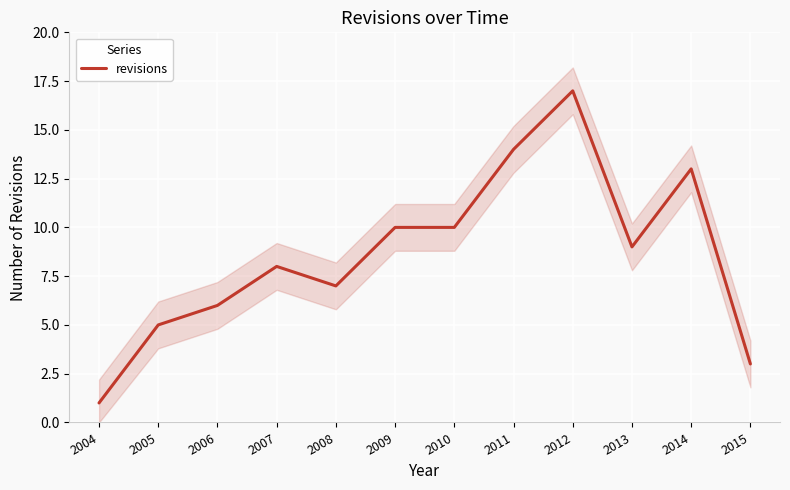

Reading left to right, what are all the values shown in this chart?

2004=1	2005=5	2006=6	2007=8	2008=7	2009=10	2010=10	2011=14	2012=17	2013=9	2014=13	2015=3